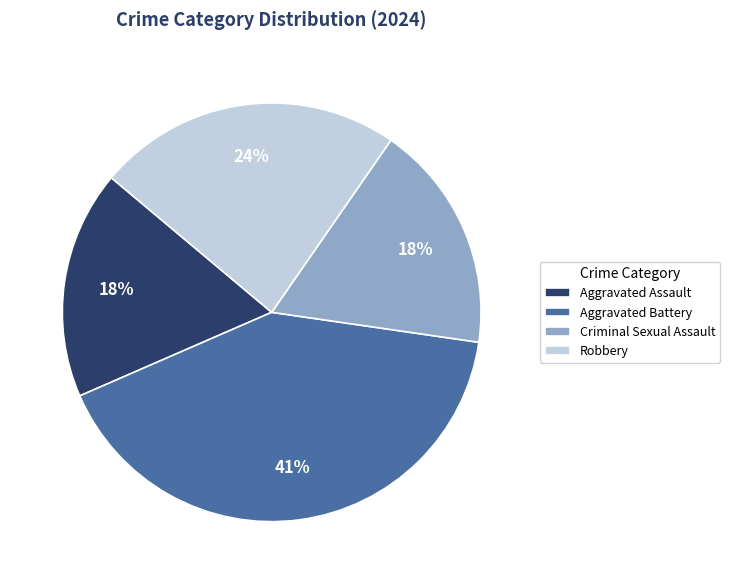

To the nearest percent, what is the difference between the Criminal Sexual Assault and Robbery slice percentages?

6%